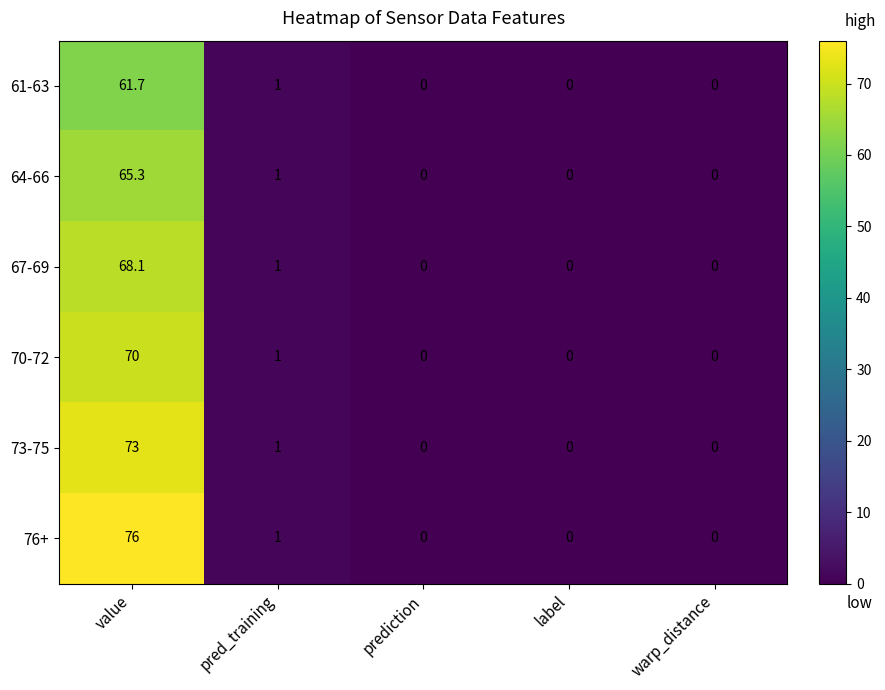

The value of 70-72 at label is 0.0. True or false?

True